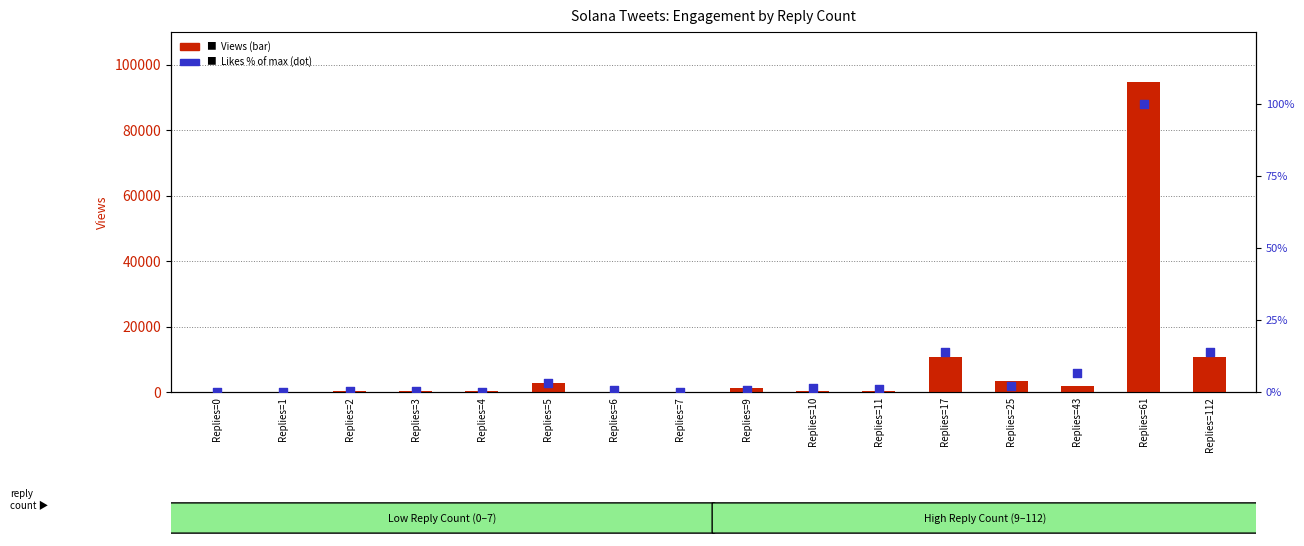

What is the total value across all series at Replies=6?

68.6